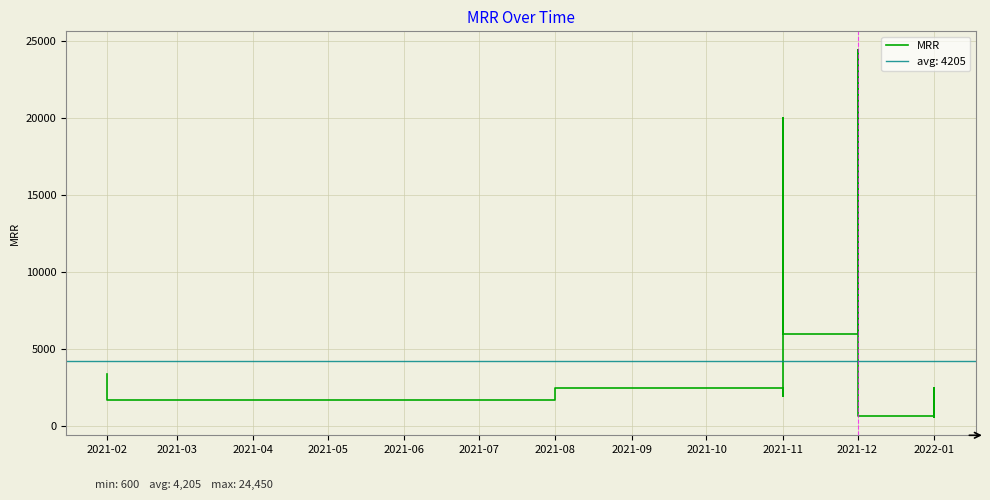

Count the number of data series in this chart.

1